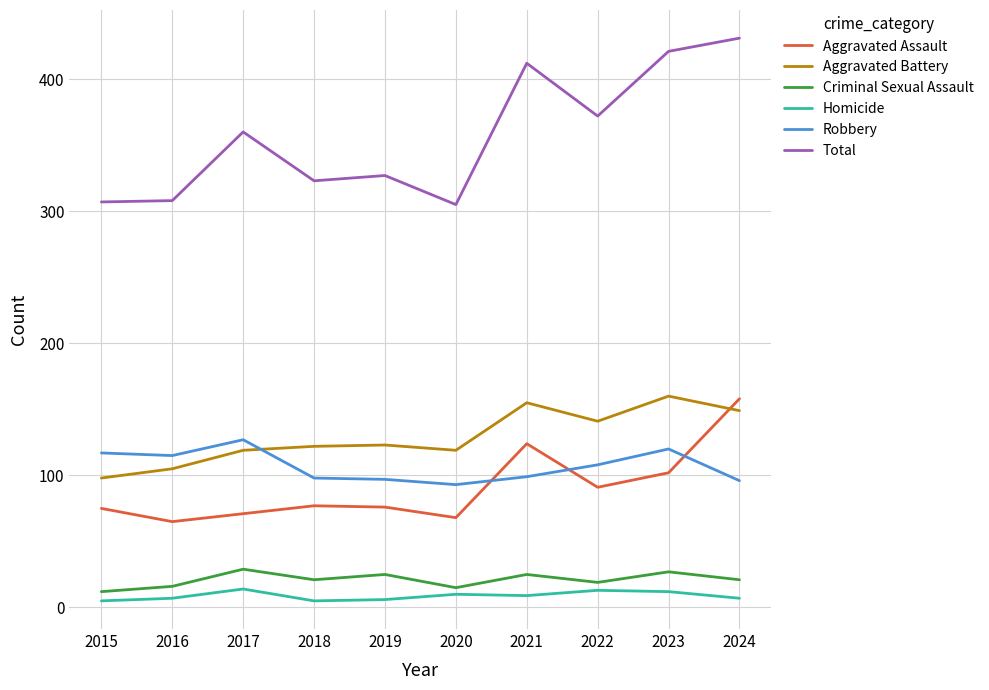

The Aggravated Battery series shows 141 at 2022. True or false?

True